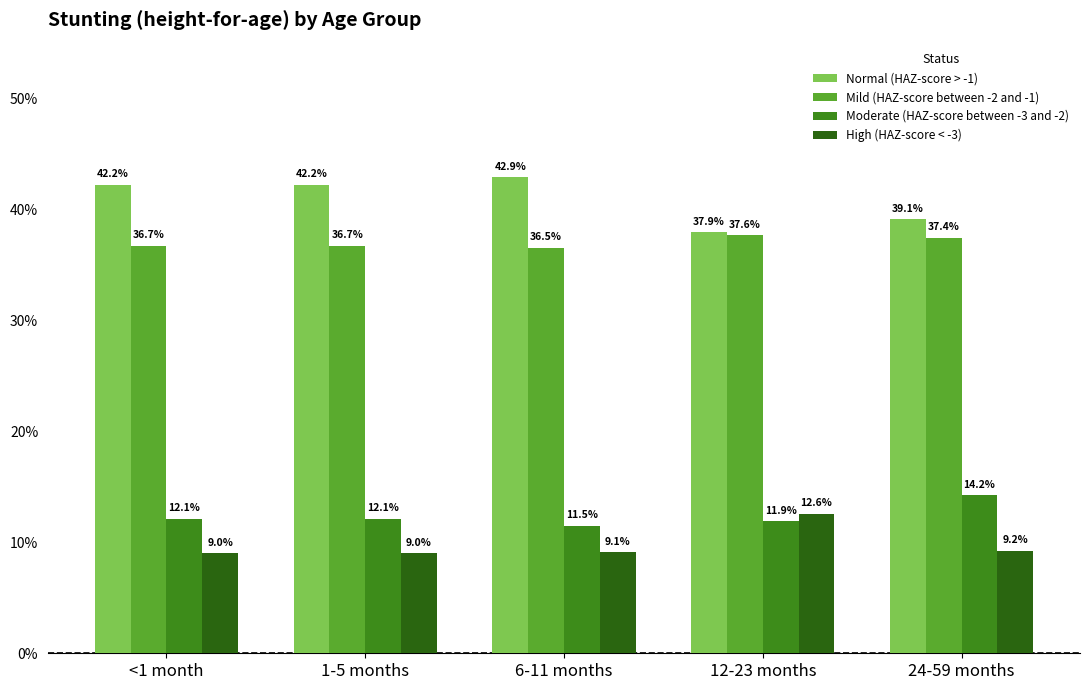

Are the bars horizontal?

No